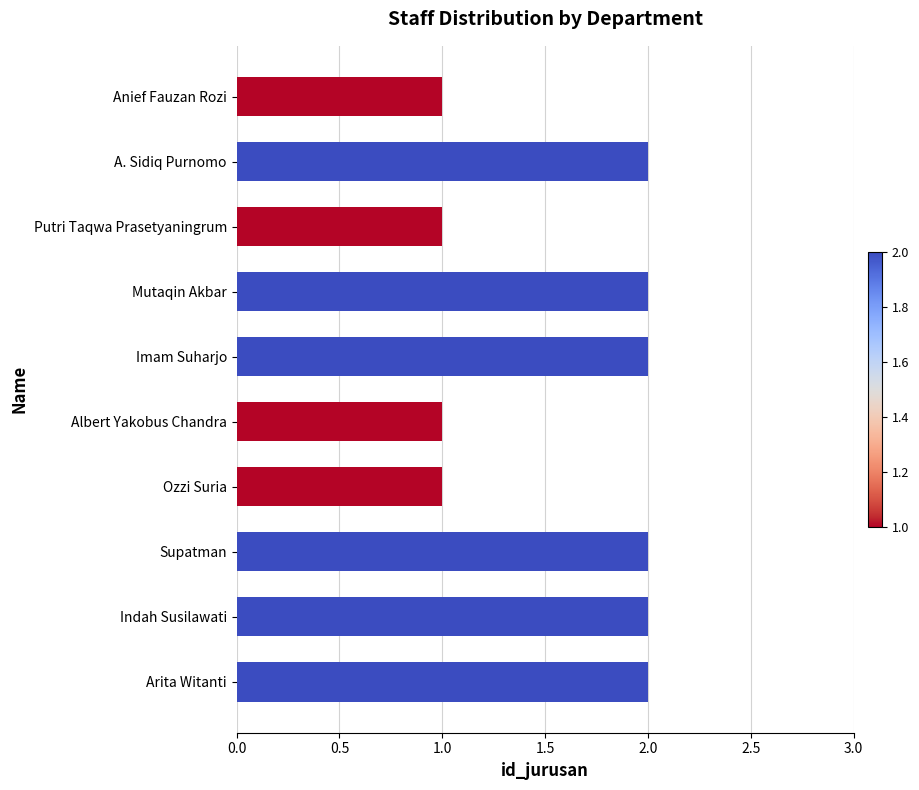

Are the bars horizontal?

Yes